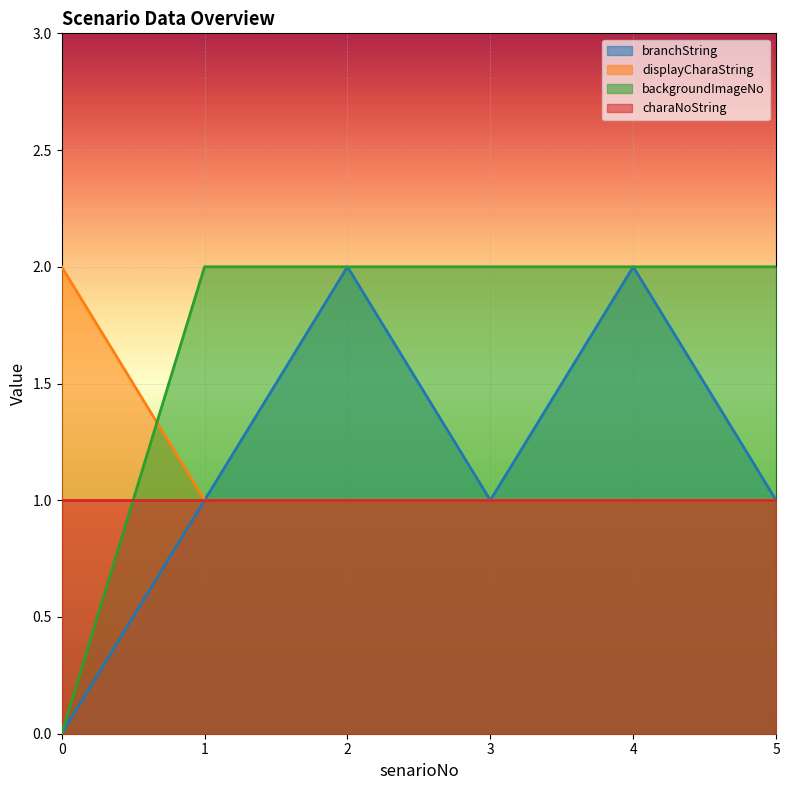

Which series has the largest total across all categories?

backgroundImageNo